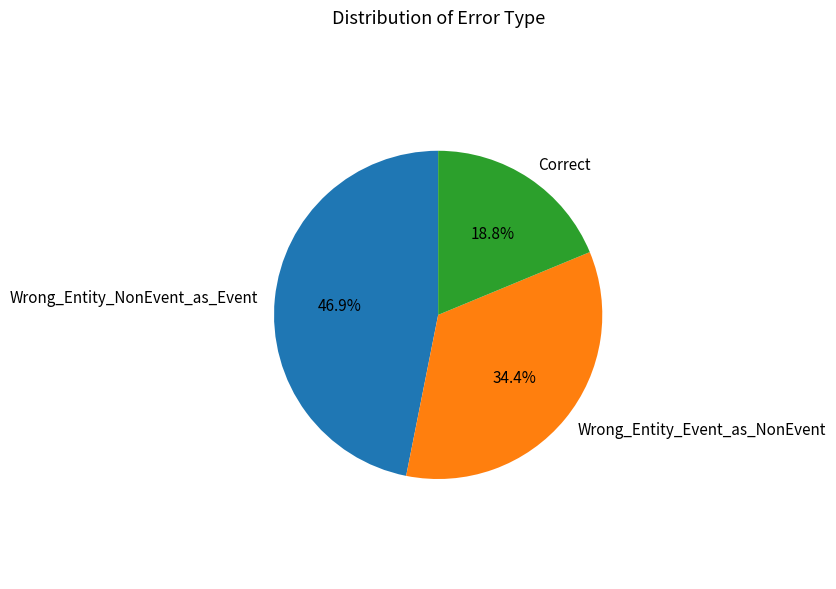

Which category has the smallest portion of the pie?

Correct